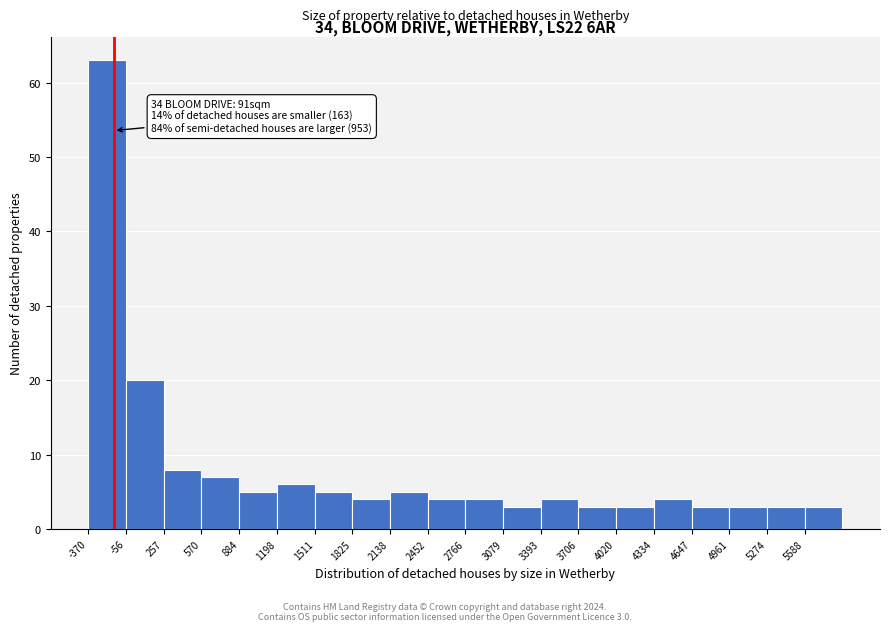

Over which range of the x-axis is the bar tallest?

-350 to -50